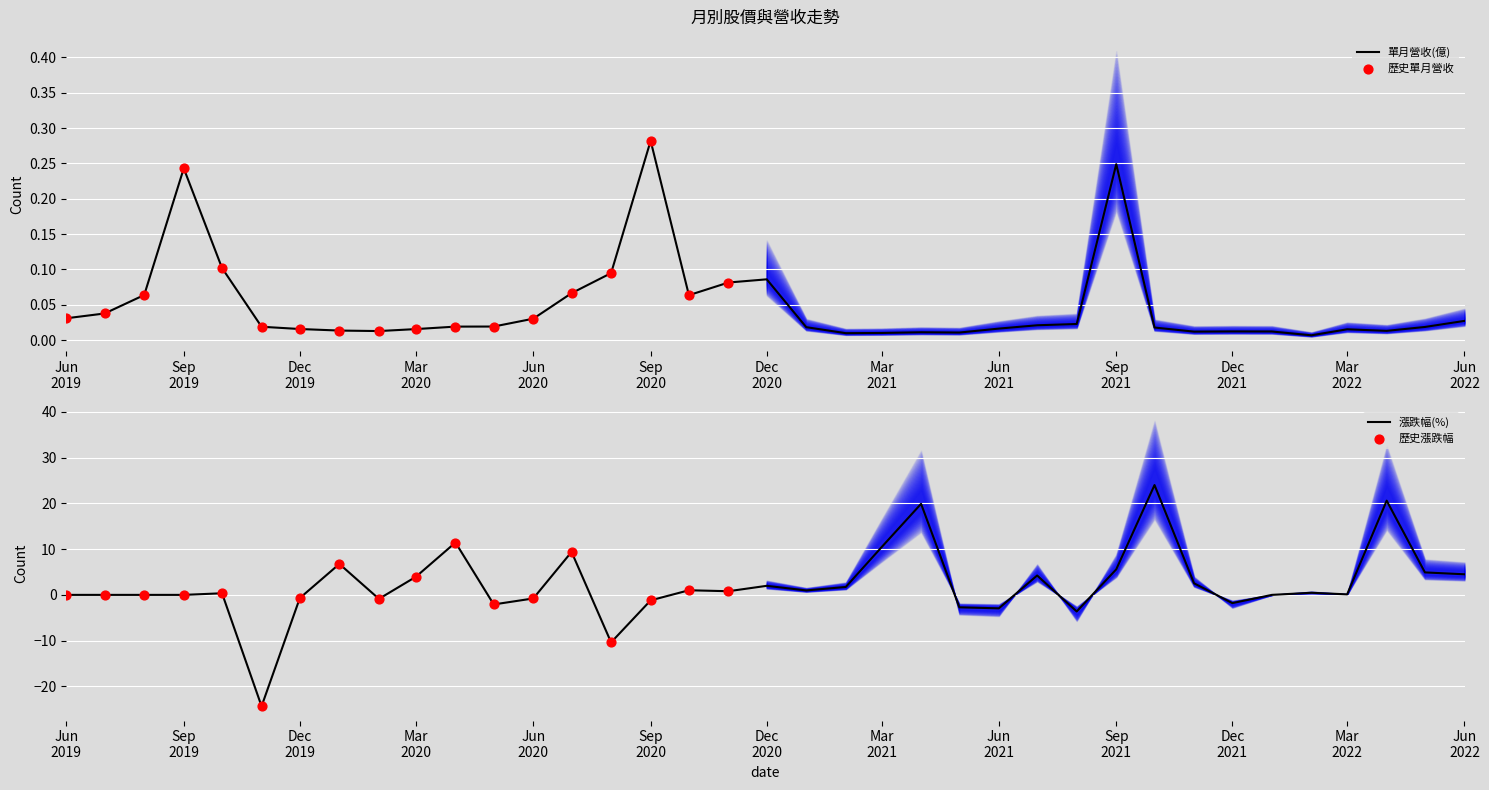

What is the total value across all series at 2020-12-01?

28.6